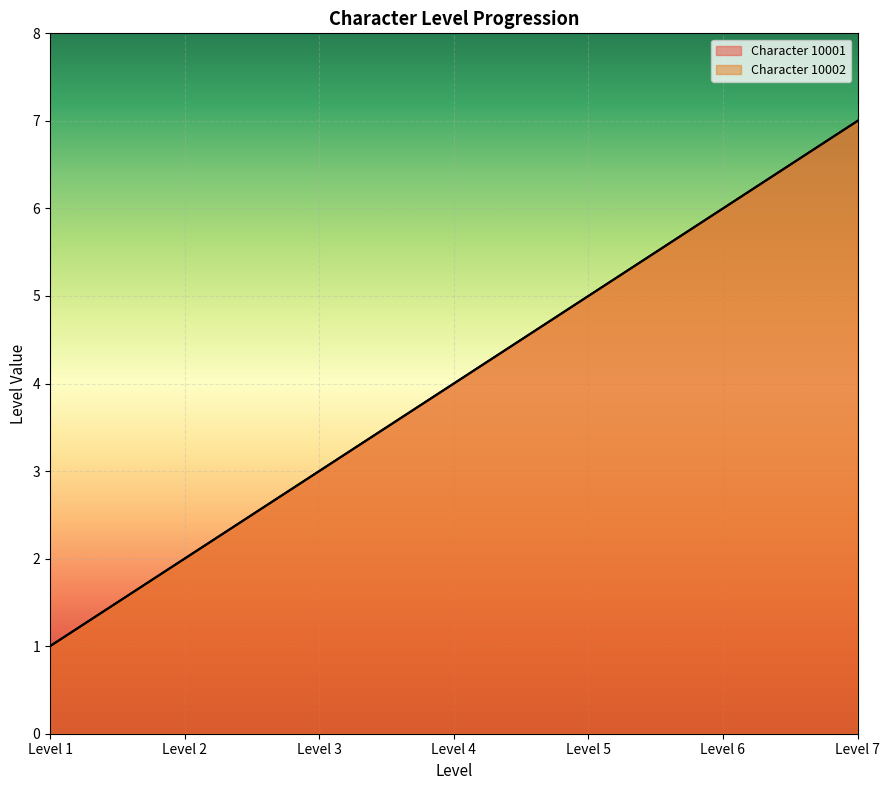

The value of Character 10002 at Level 1 is 1. True or false?

True